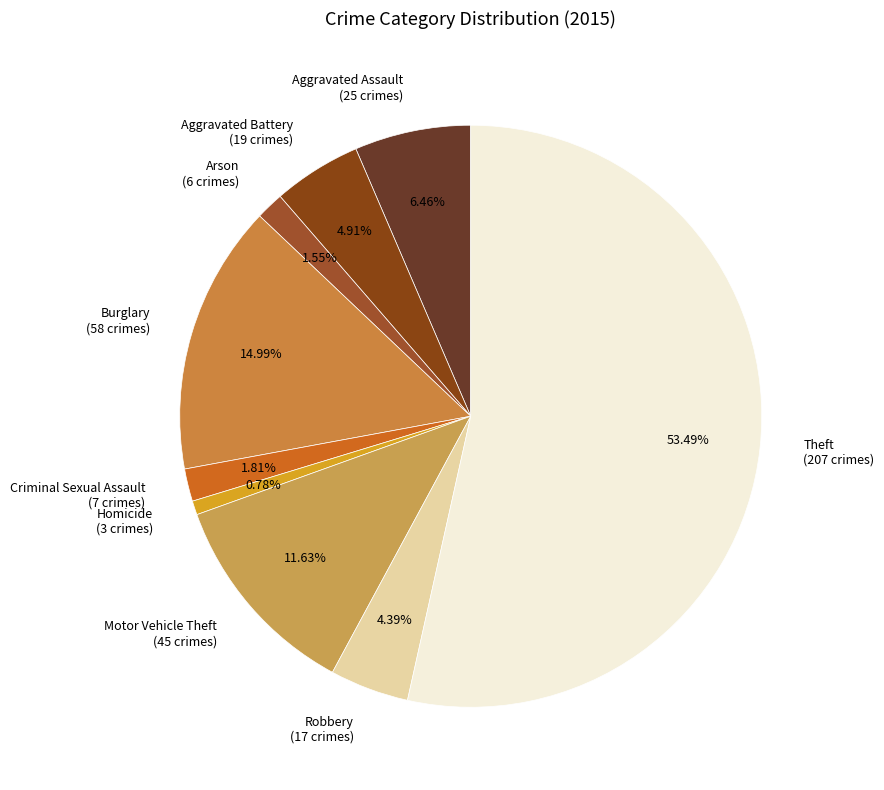

Which category has the biggest portion of the pie?

Theft